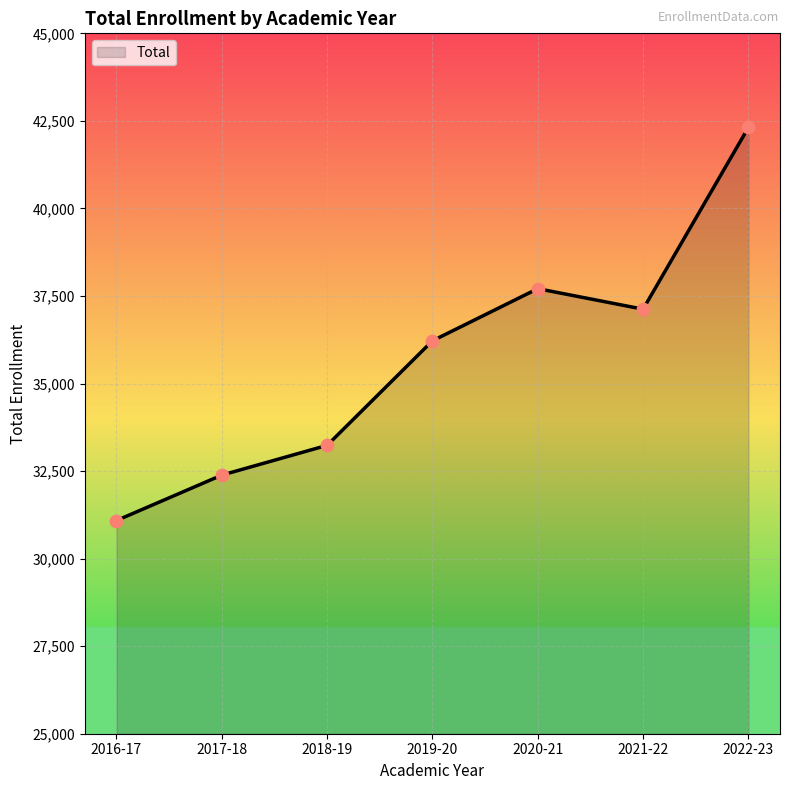

Approximately how many times larger is the value at 2019-20 compared to 2018-19?

1.1